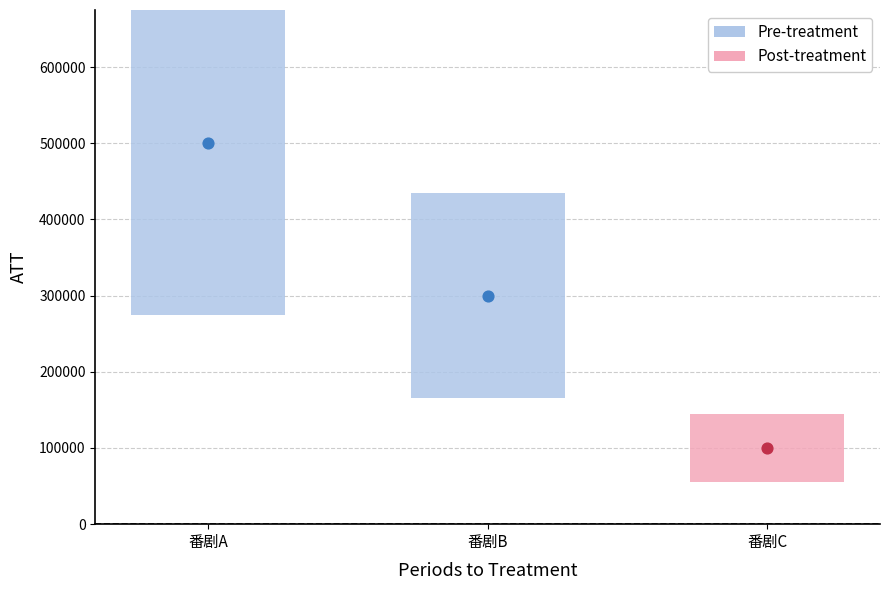

Approximately how many times larger is the value at 番剧A compared to 番剧C?

5.0